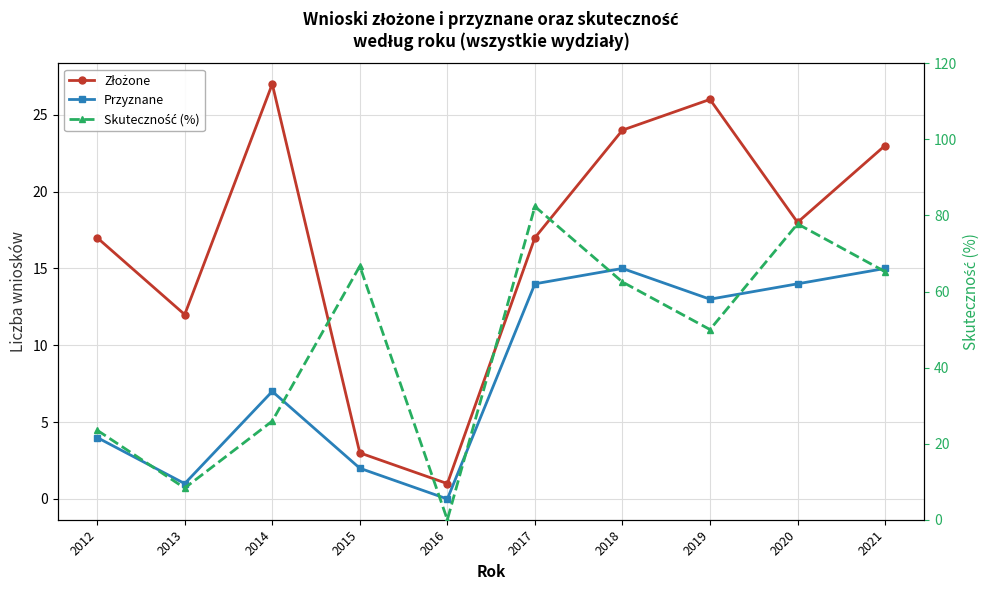

What is the spread (max minus min) of values at 2012?

19.5